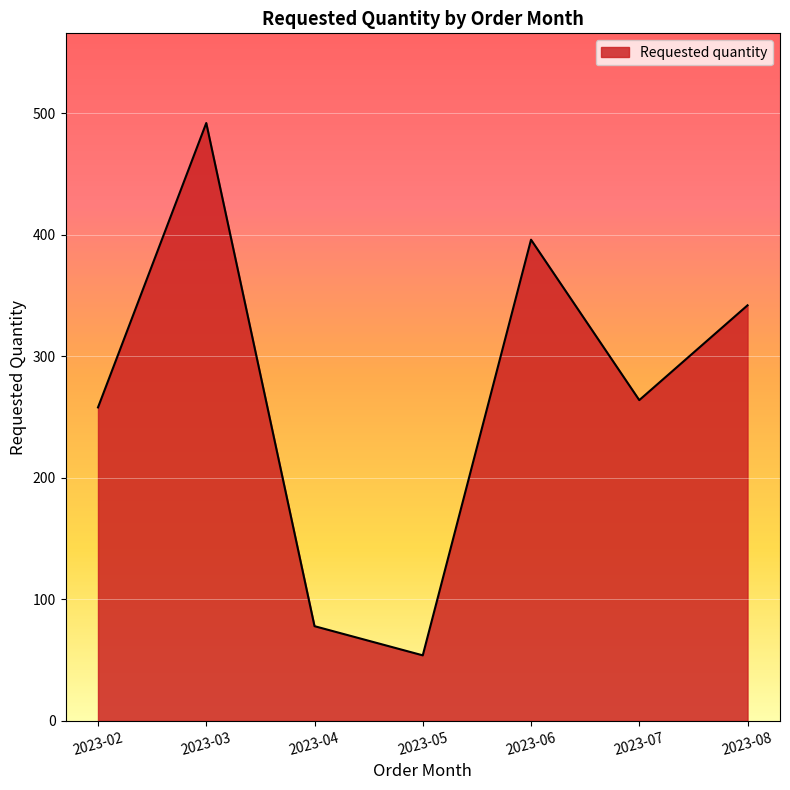

How many lines are shown in the chart?

1